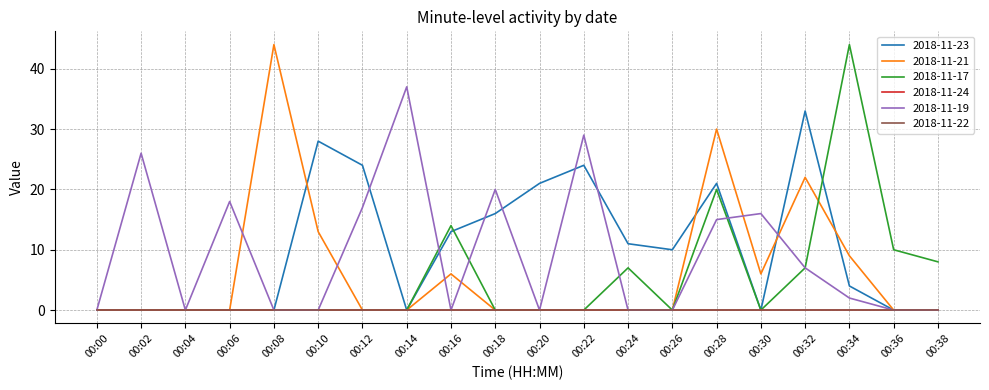

True or false: 2018-11-24 and 2018-11-17 intersect in this chart.

False